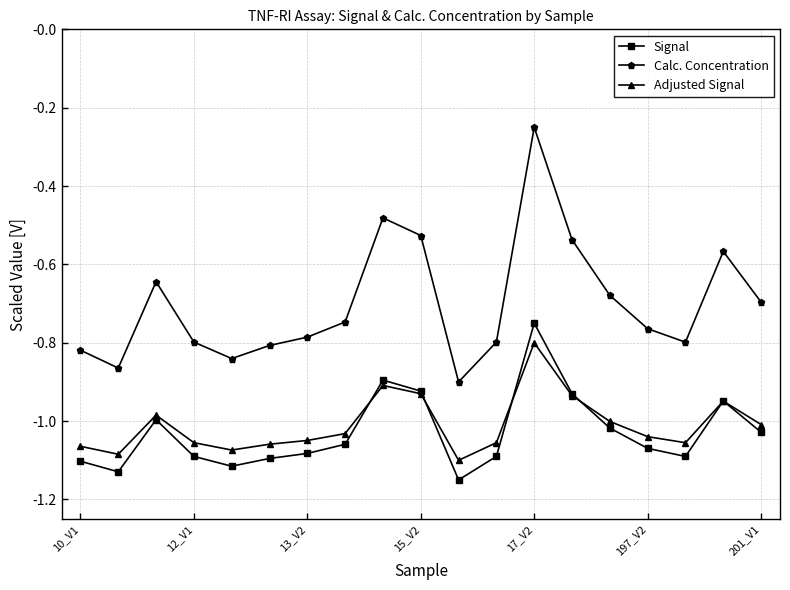

True or false: Calc. Concentration and Adjusted Signal cross at least once.

False